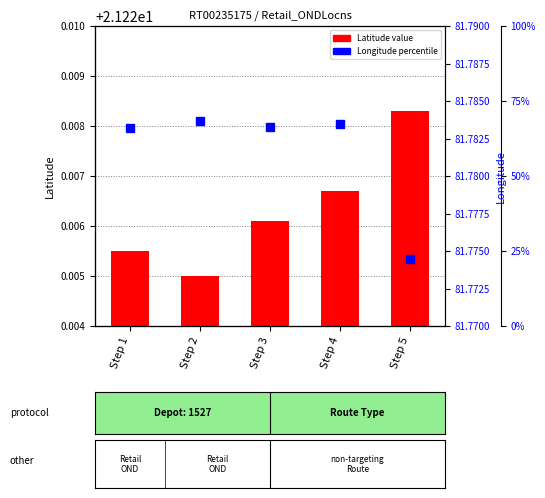

Reading left to right, extract all data points from this chart.

Latitude: Step 1=21.2	Step 2=21.2	Step 3=21.2	Step 4=21.2	Step 5=21.2
Longitude: Step 1=81.8	Step 2=81.8	Step 3=81.8	Step 4=81.8	Step 5=81.8